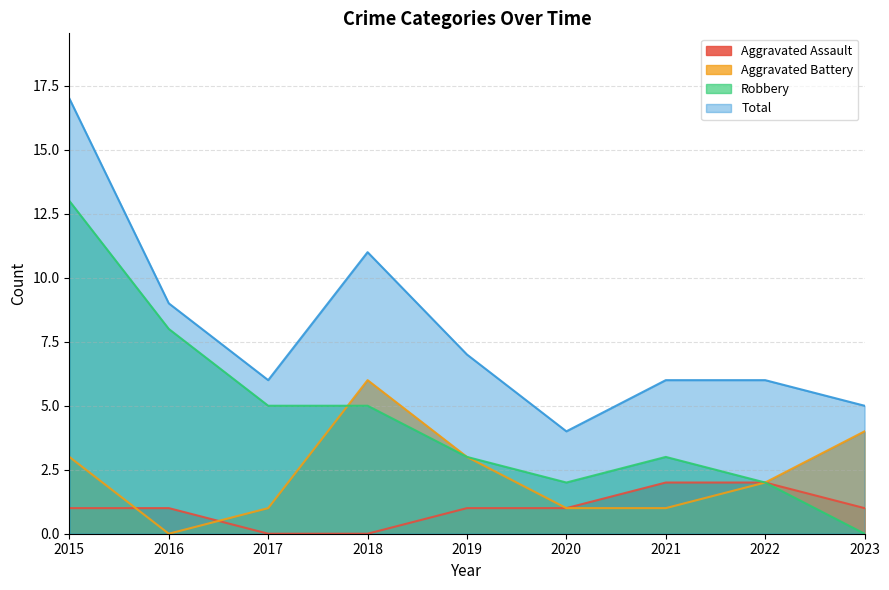

How many categories are shown in the chart?

9